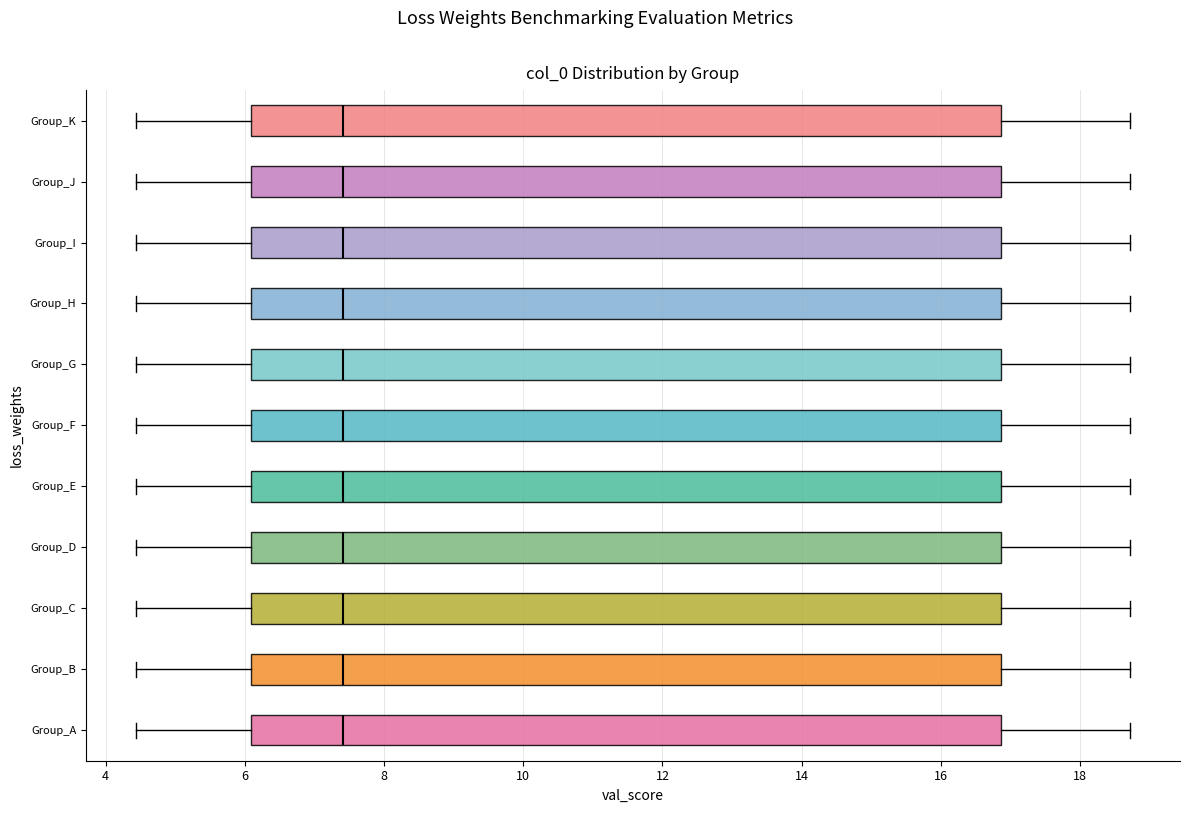

Reading bottom to top, read every box against the x-axis: the position of its median line, the range the box covers, and the ends of its whiskers. The values are not printed on the chart, so give them approximately, as read against the axis.

Group_A: median 7.4, box 6.0 to 16.8, whiskers 4.4 to 18.8
Group_B: median 7.4, box 6.0 to 16.8, whiskers 4.4 to 18.8
Group_C: median 7.4, box 6.0 to 16.8, whiskers 4.4 to 18.8
Group_D: median 7.4, box 6.0 to 16.8, whiskers 4.4 to 18.8
Group_E: median 7.4, box 6.0 to 16.8, whiskers 4.4 to 18.8
Group_F: median 7.4, box 6.0 to 16.8, whiskers 4.4 to 18.8
Group_G: median 7.4, box 6.0 to 16.8, whiskers 4.4 to 18.8
Group_H: median 7.4, box 6.0 to 16.8, whiskers 4.4 to 18.8
Group_I: median 7.4, box 6.0 to 16.8, whiskers 4.4 to 18.8
Group_J: median 7.4, box 6.0 to 16.8, whiskers 4.4 to 18.8
Group_K: median 7.4, box 6.0 to 16.8, whiskers 4.4 to 18.8